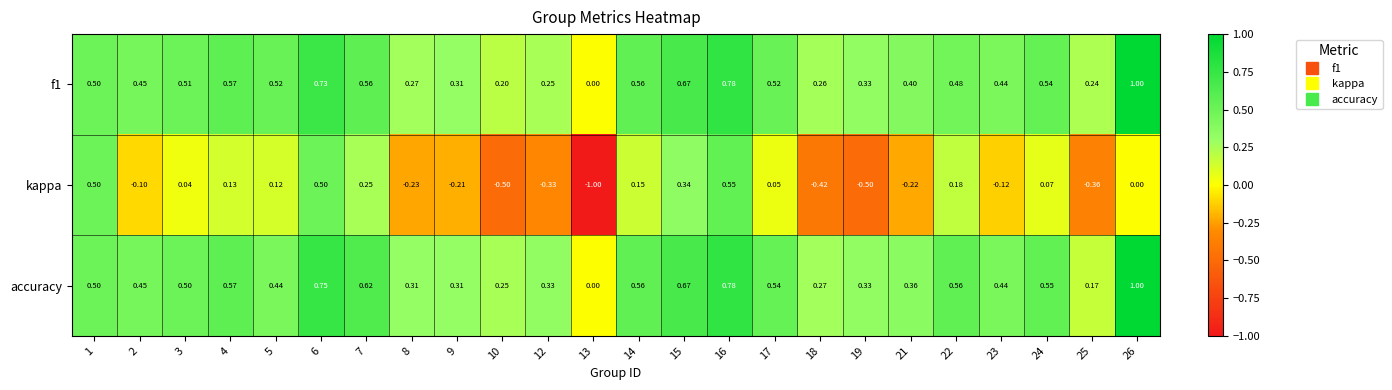

Between 3 and 23, which series saw the biggest shift?

kappa